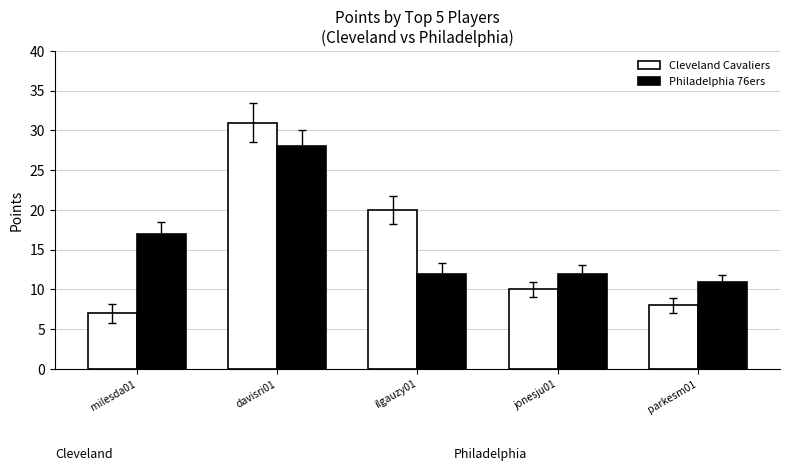

Is it true that Philadelphia 76ers equals 12 at ilgauzy01?

True